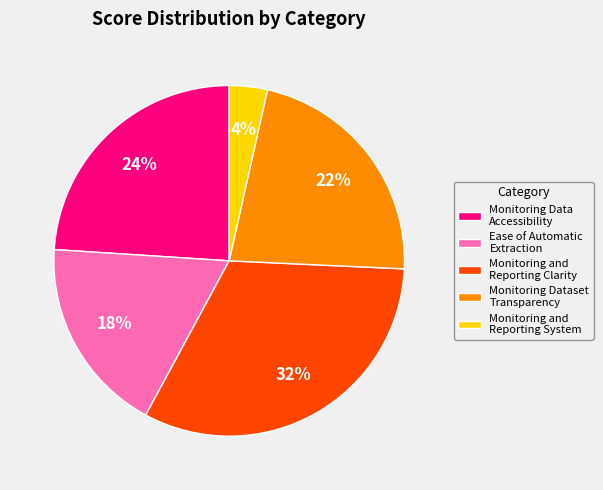

What percentage is the Monitoring and Reporting Clarity slice, to the nearest percent?

32%